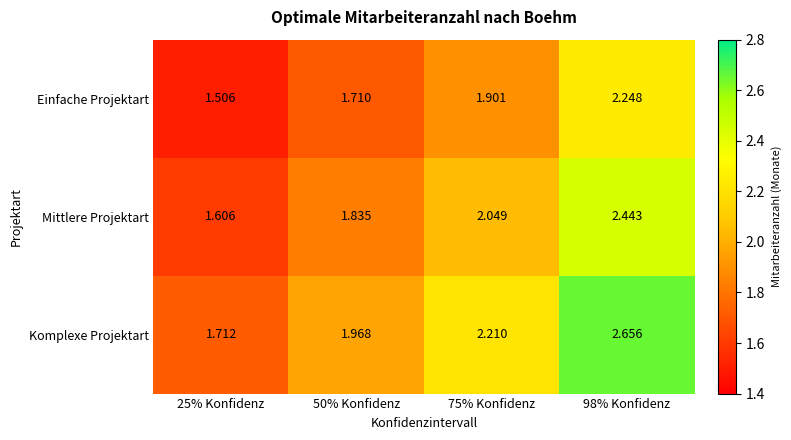

Which series has the largest total across all categories?

Komplexe Projektart